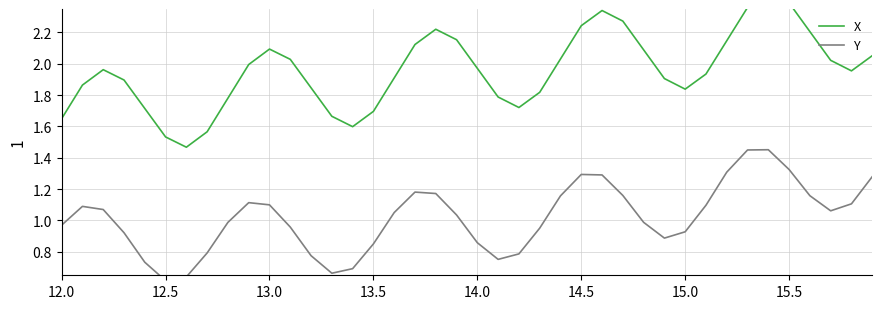

True or false: X and Y intersect in this chart.

False